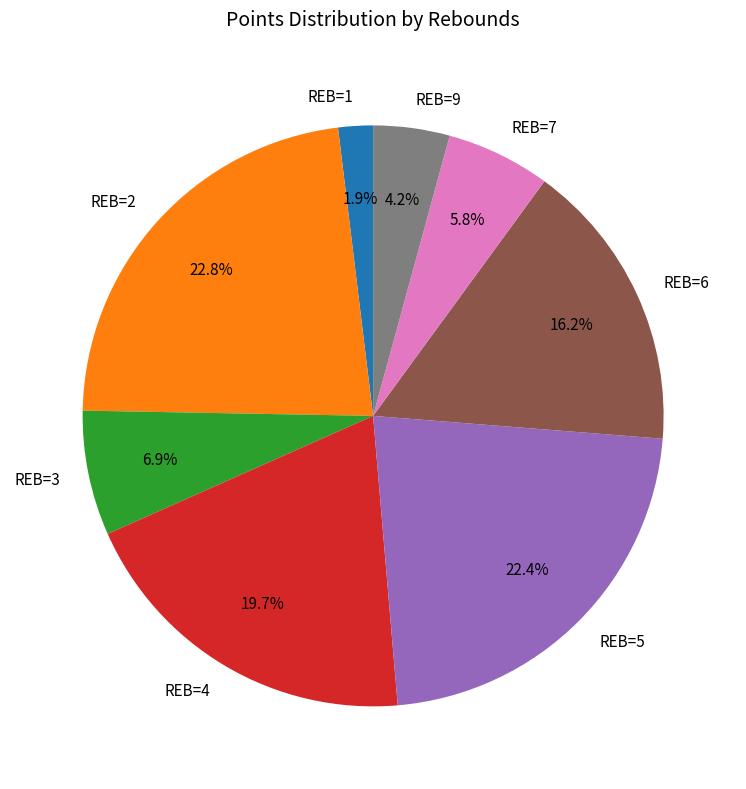

Between REB=6 and REB=3, which is larger?

REB=6